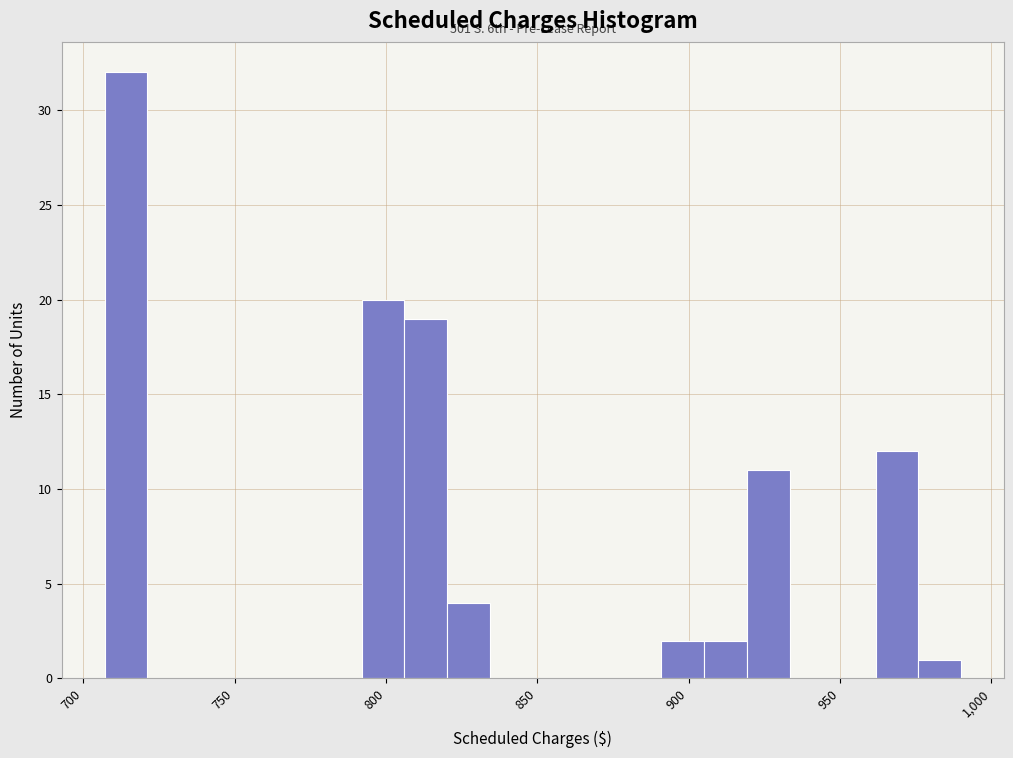

Around what value on the x-axis is the tallest bar? Give the approximate position of its centre, as read against the axis.

715